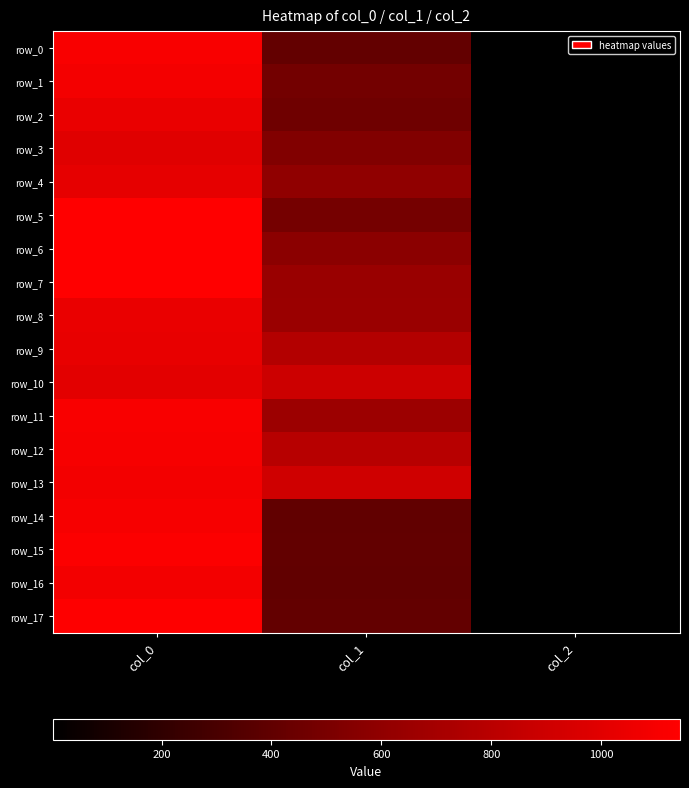

Reading left to right, transcribe all the data shown in this chart.

row_0: 1113.3	411.8	2.0
row_1: 1090.0	475.9	2.0
row_2: 1036.7	459.0	2.0
row_3: 993.3	536.6	2.0
row_4: 1020.0	597.4	2.0
row_5: 1143.3	486.0	2.0
row_6: 1143.3	573.8	2.0
row_7: 1140.0	641.2	2.0
row_8: 1043.3	648.0	2.0
row_9: 1030.0	772.9	2.0
row_10: 1006.7	897.8	2.0
row_11: 1113.3	658.1	2.0
row_12: 1106.7	789.8	2.0
row_13: 1083.3	911.2	2.0
row_14: 1106.7	401.6	2.0
row_15: 1126.7	405.0	2.0
row_16: 1083.3	401.6	2.0
row_17: 1136.7	408.4	2.0